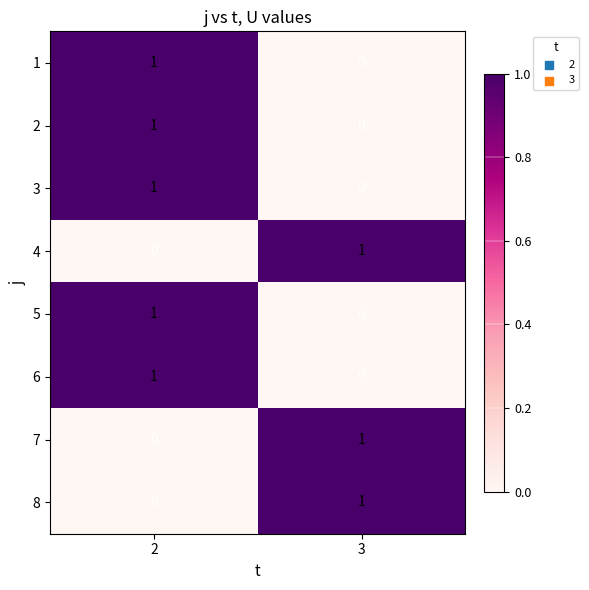

Reading left to right, extract all data points from this chart.

1: 2=1	3=0
2: 2=1	3=0
3: 2=1	3=0
4: 2=0	3=1
5: 2=1	3=0
6: 2=1	3=0
7: 2=0	3=1
8: 2=0	3=1